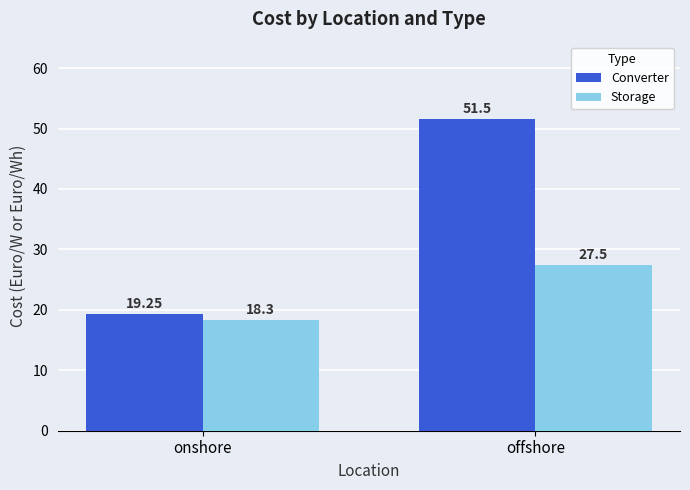

Rank the categories by Converter value from highest to lowest.

offshore, onshore